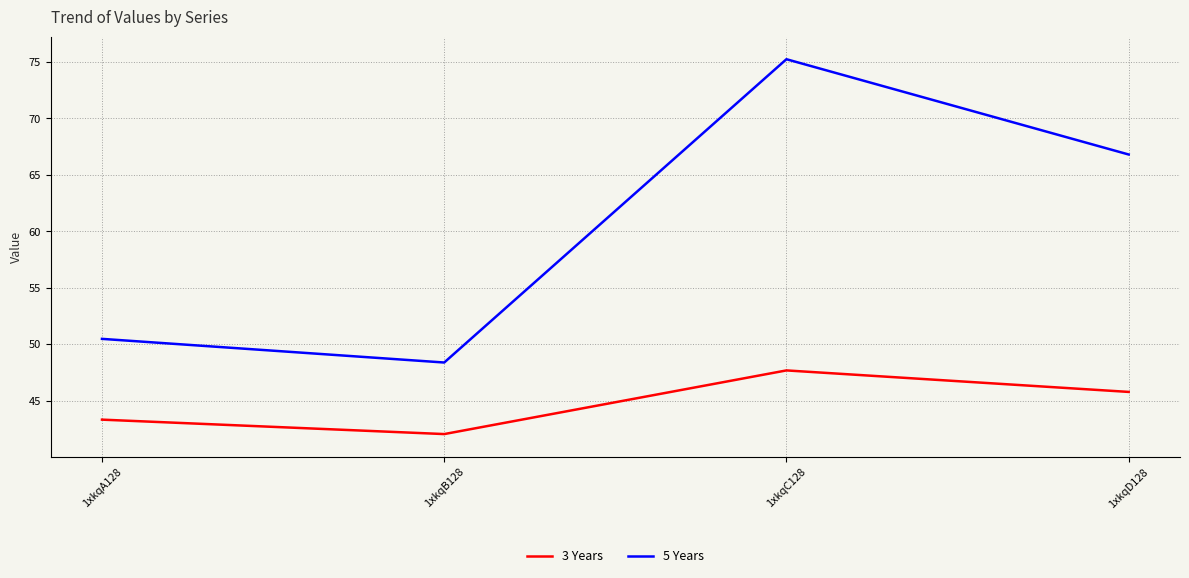

How many values in the 3 Years series are below 45?

2